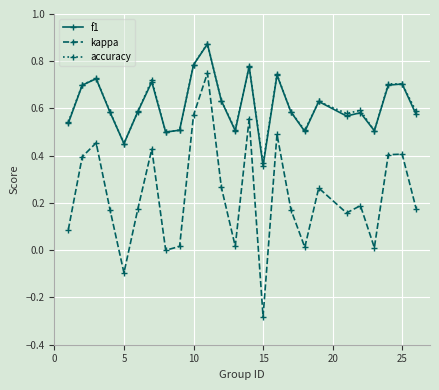

True or false: kappa and f1 intersect in this chart.

False